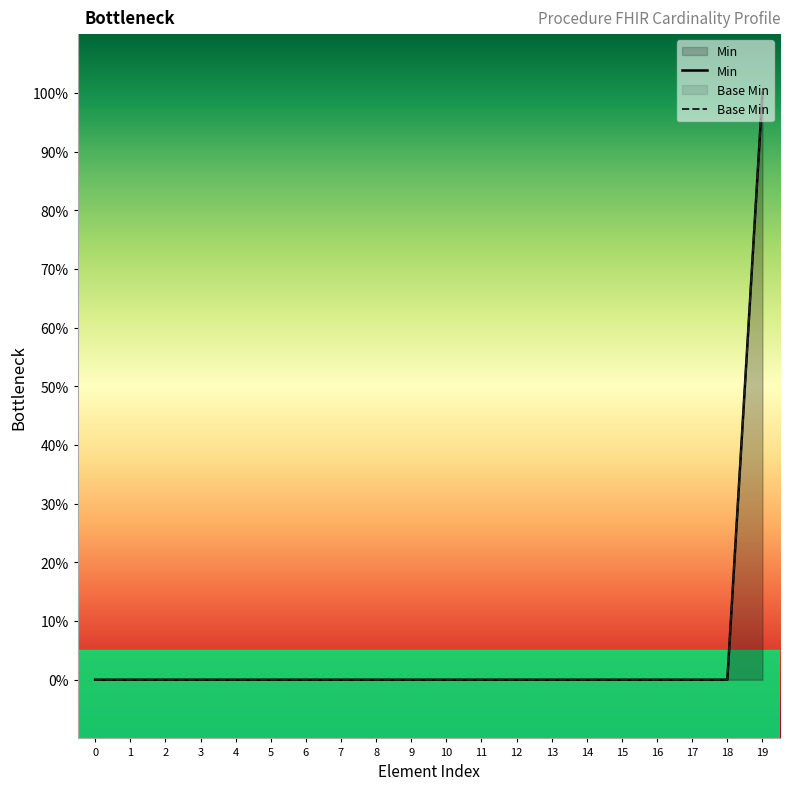

Does the chart have visible grid lines?

No